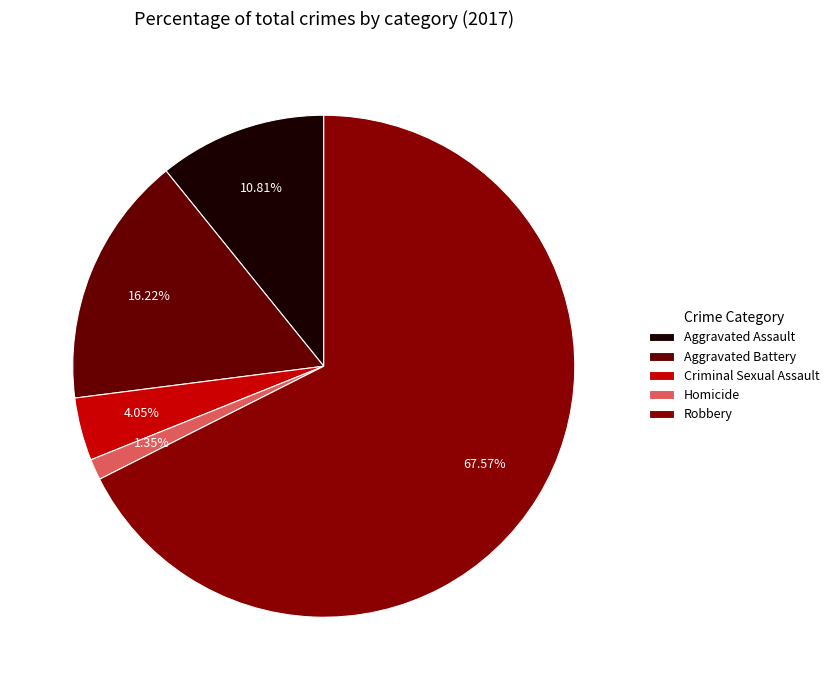

Which category has the biggest portion of the pie?

Robbery